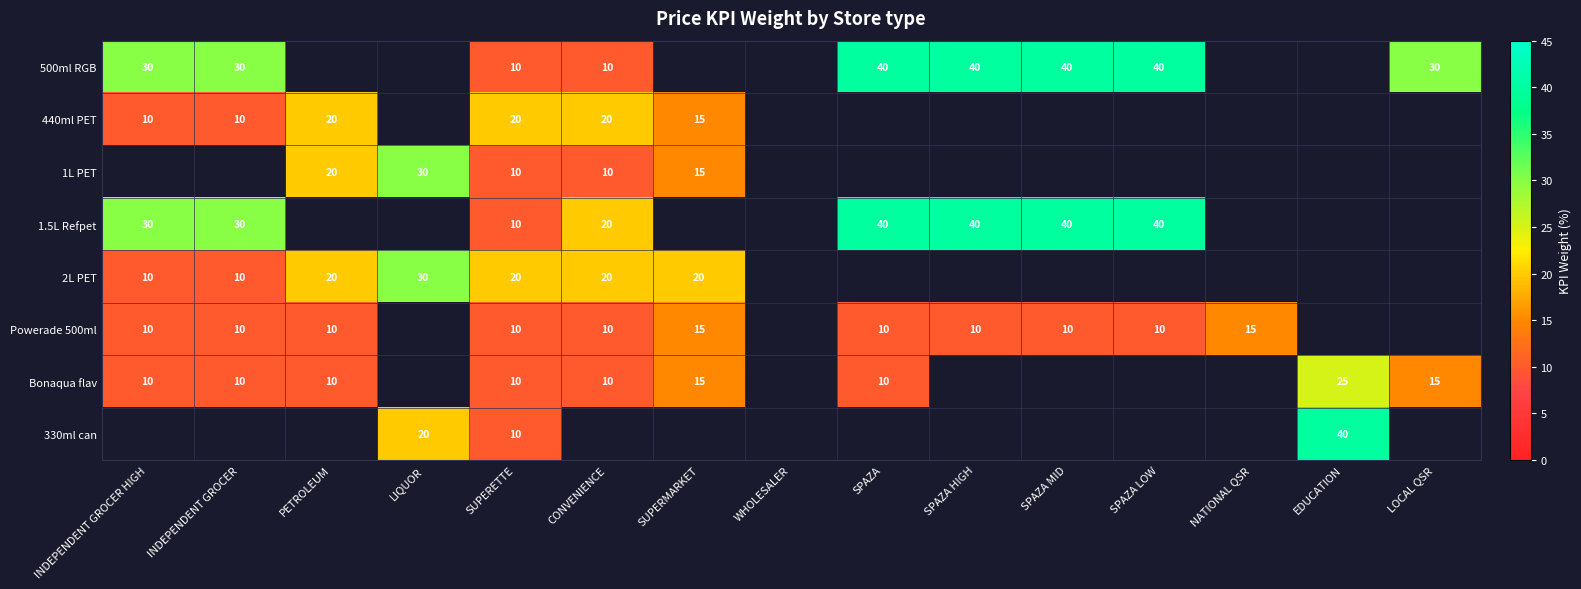

What is the minimum value shown in the chart?

10.0